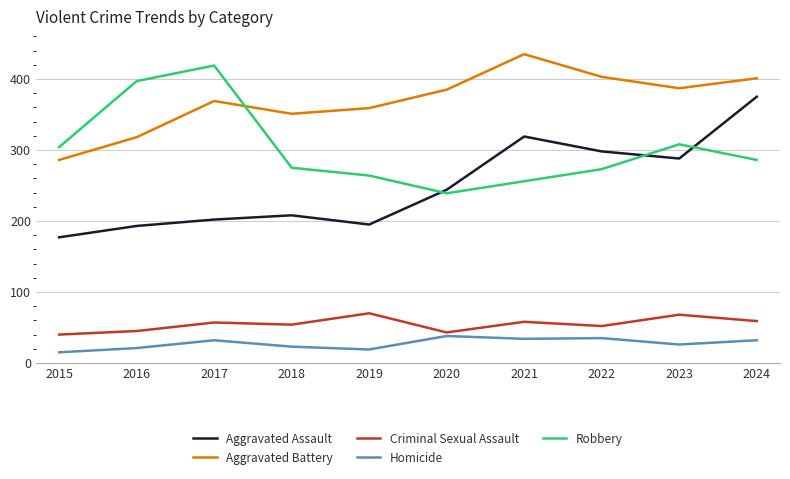

True or false: Aggravated Assault and Homicide cross at least once.

False